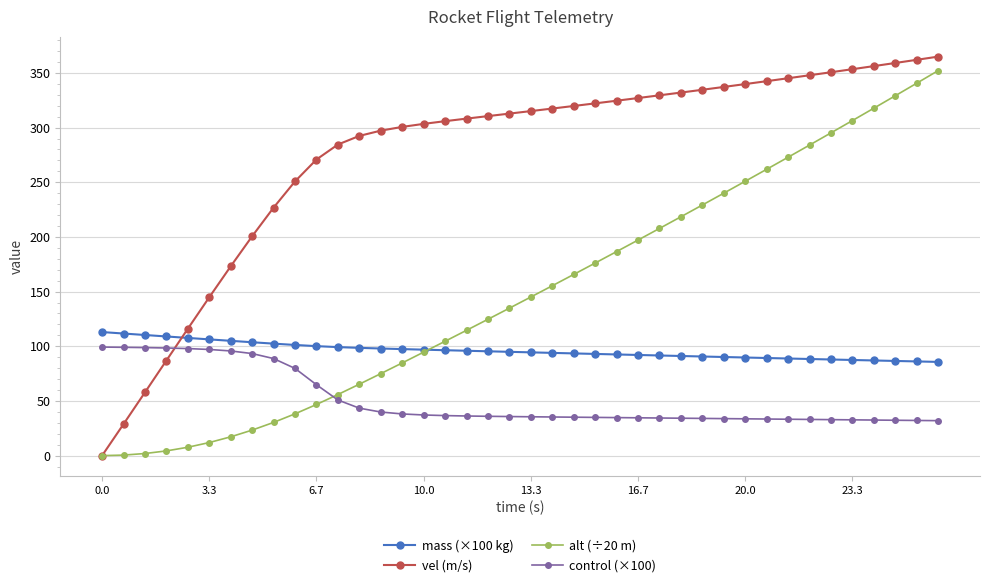

How many data points in alt (÷20 m) are less than 145?

20